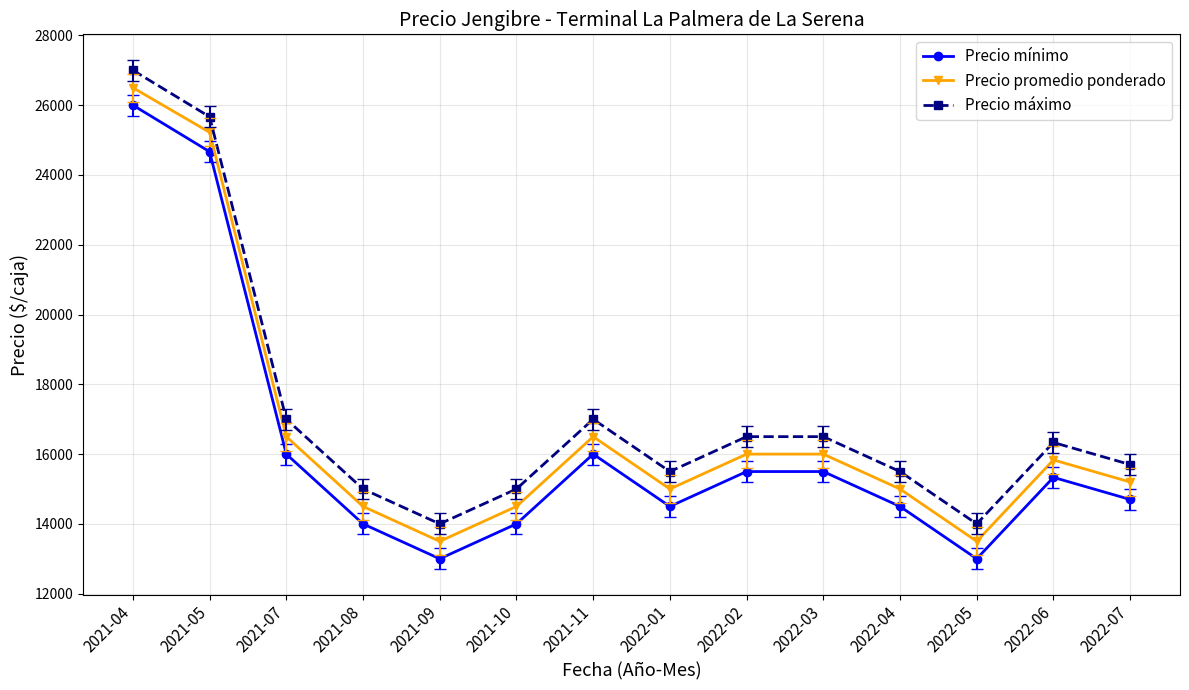

True or false: Precio mínimo and Precio máximo intersect in this chart.

False